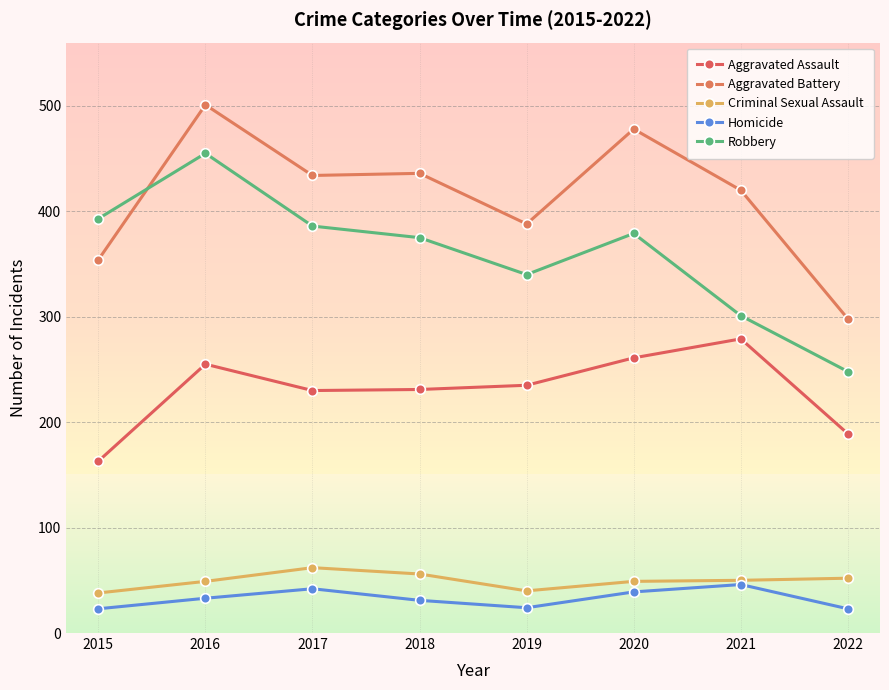

What is the average value of the Homicide series?

33